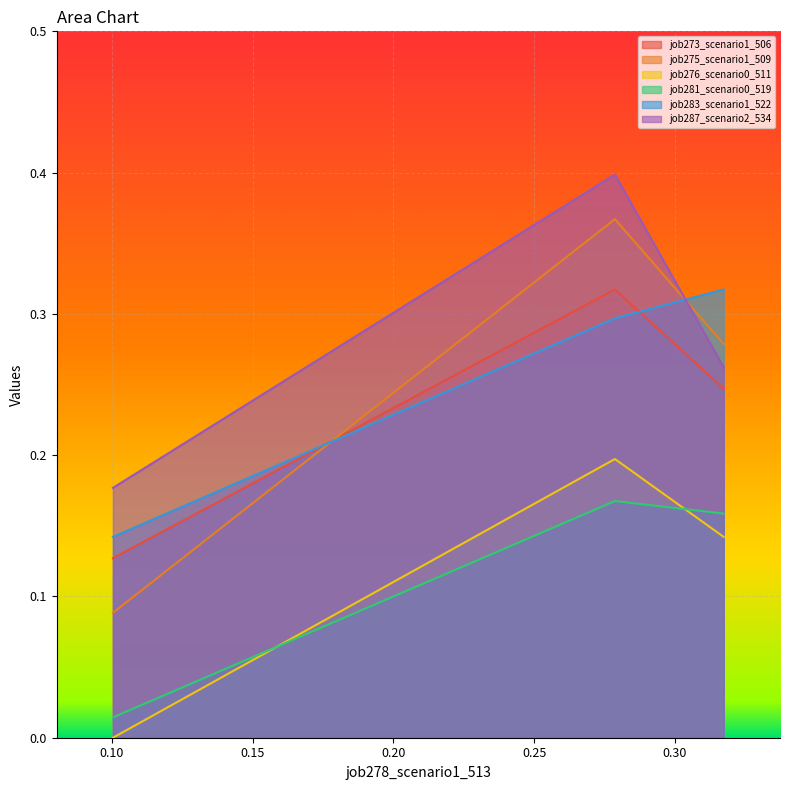

Which series has the widest spread of values?

job275_scenario1_509